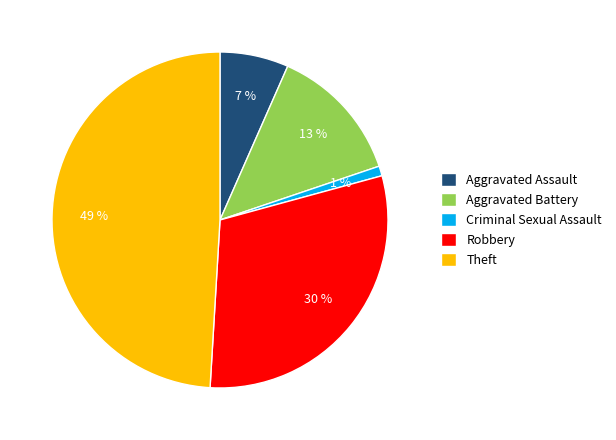

To the nearest percent, what is the difference between the Aggravated Battery and Robbery slice percentages?

17%